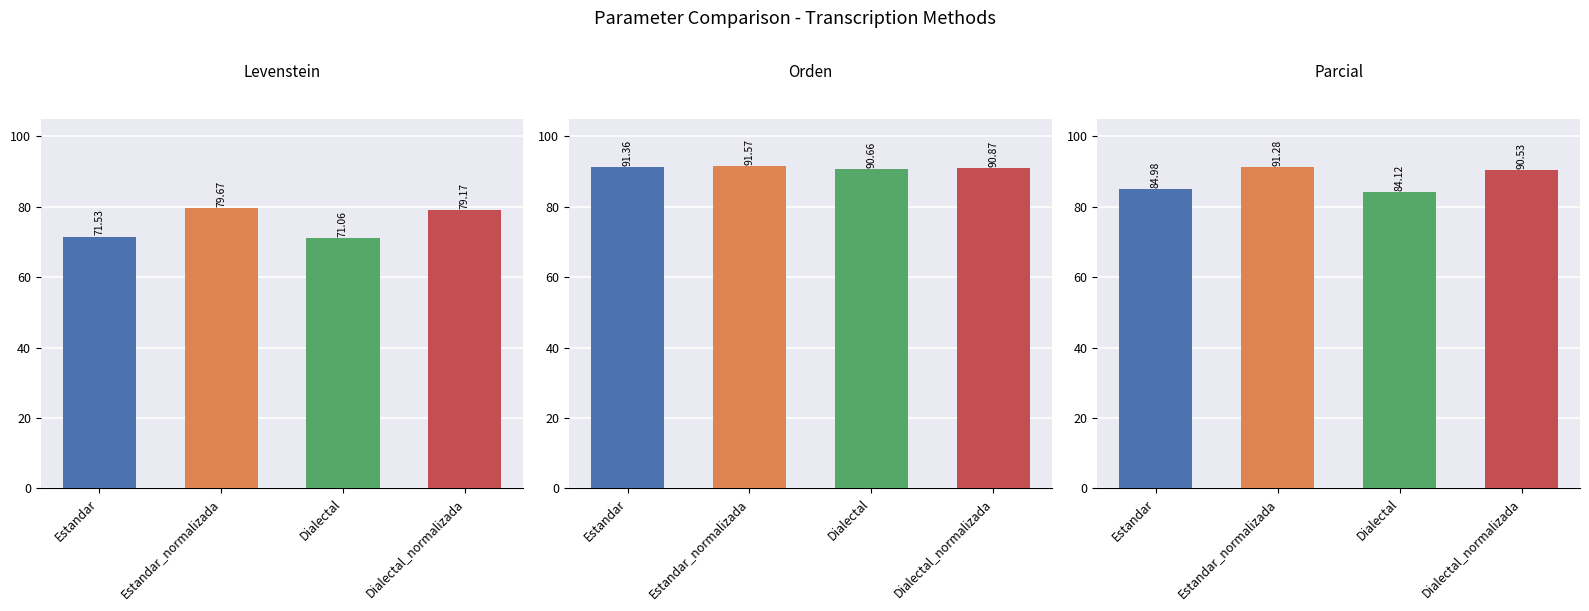

Count the Orden values in the range 90 to 91.

2